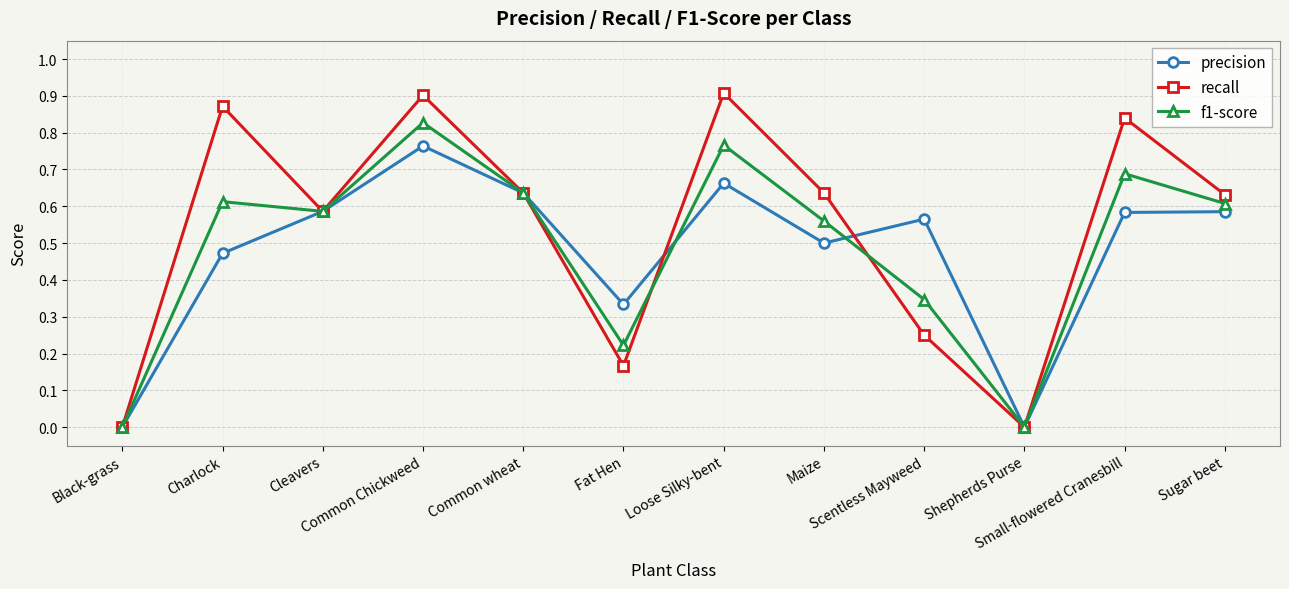

What is the total value across all series at Maize?

1.7